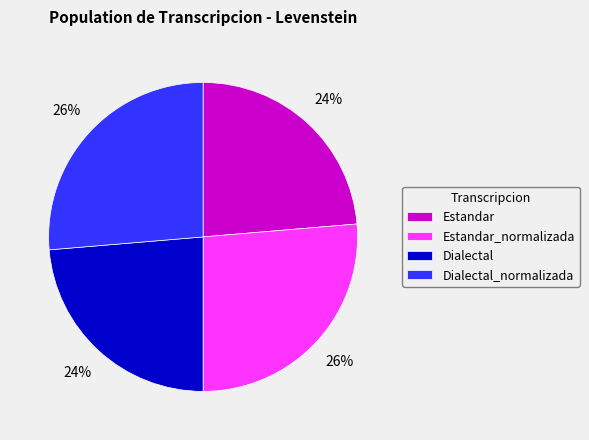

Count the number of slices in the pie.

4